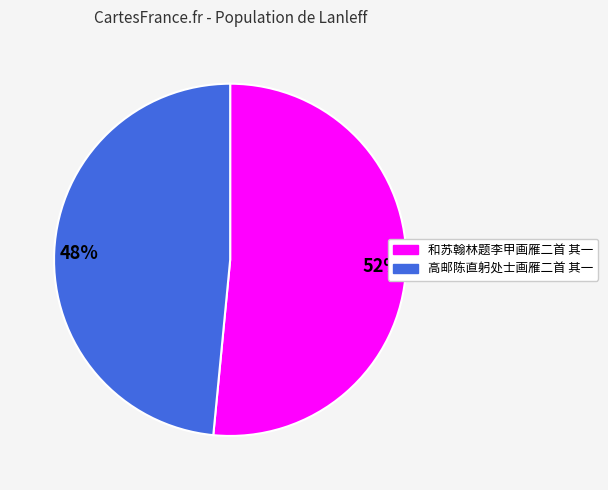

To the nearest percent, what percentage of the pie is 和苏翰林题李甲画雁二首 其一?

52%